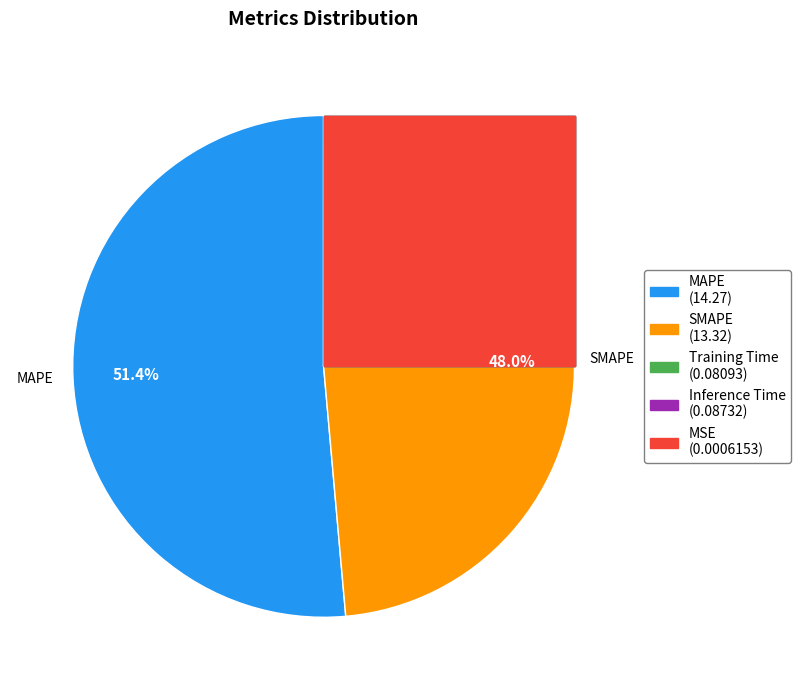

What is the smallest slice in the pie chart?

MSE